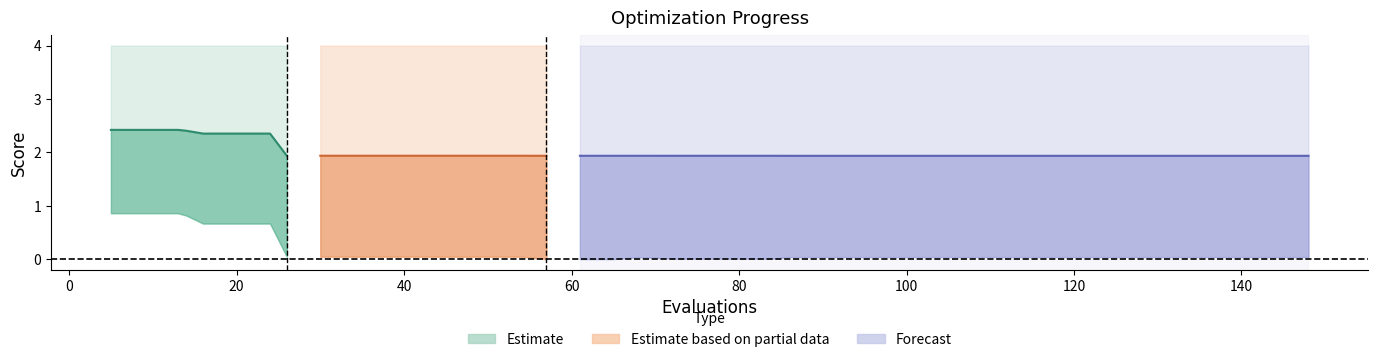

What is the sum of the worst values at 65 and 110?

8.0